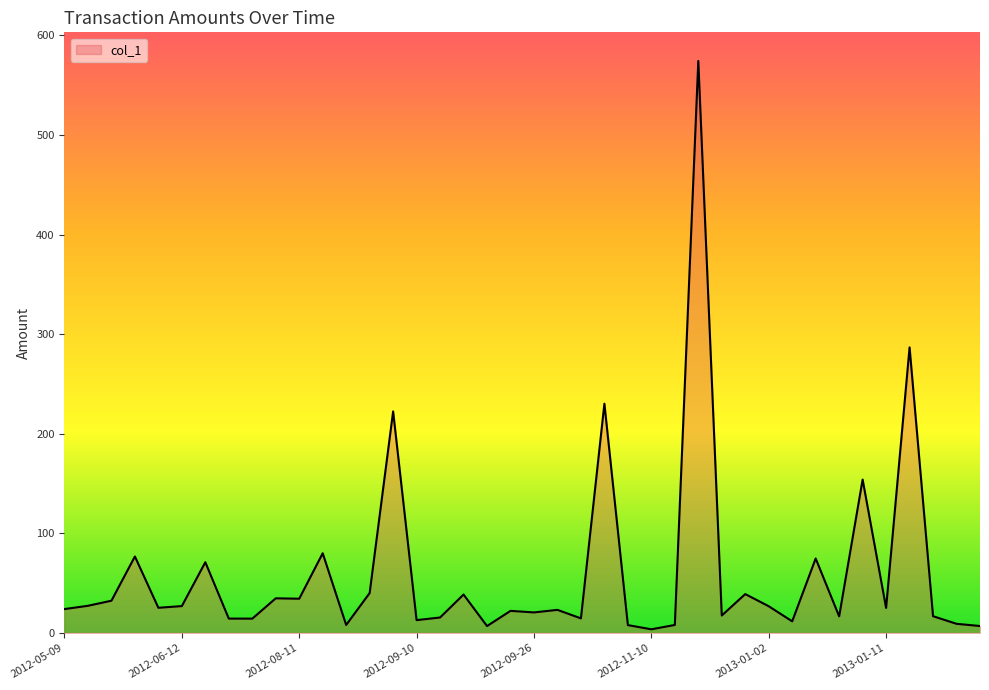

Does the chart display data point markers on the line(s)?

No